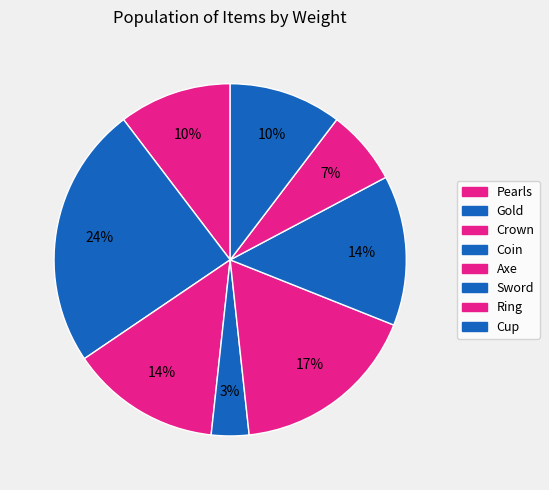

Count the number of slices in the pie.

8